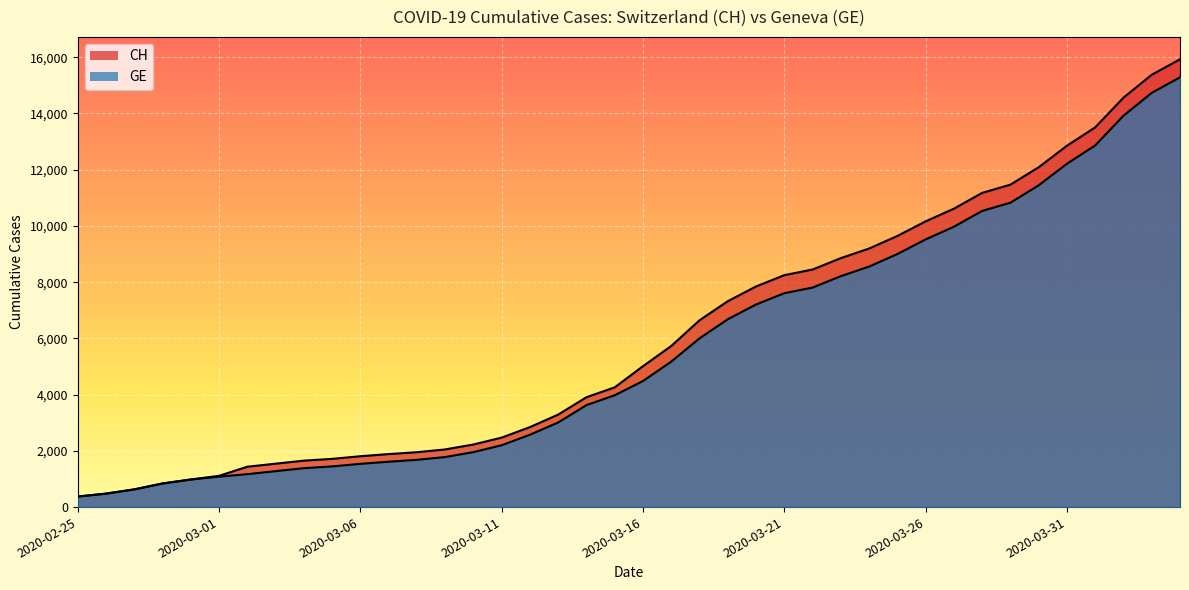

The GE series shows 840 at 2020-02-28. True or false?

True